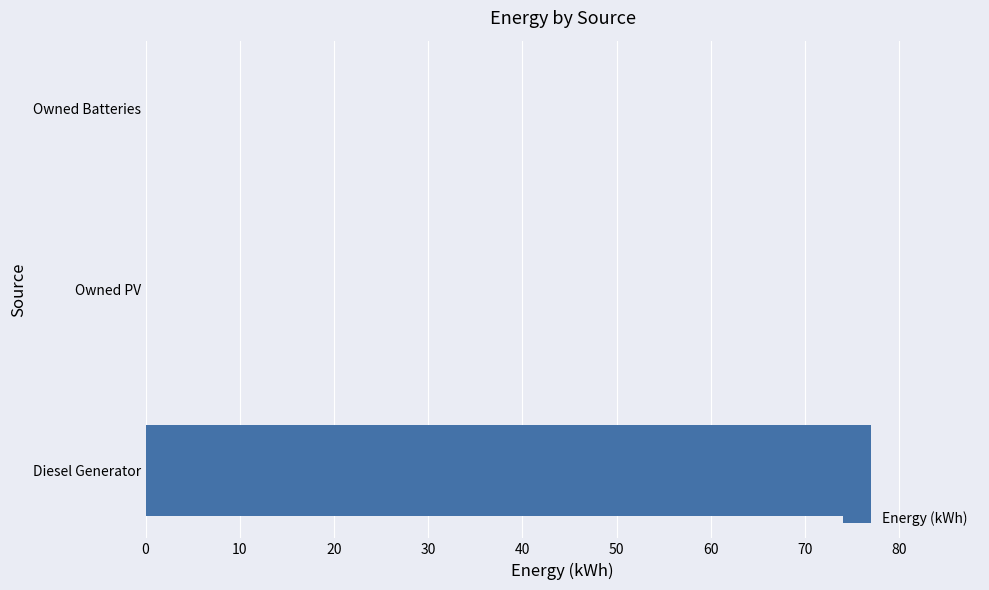

Which has a higher value, Owned Batteries or Diesel Generator?

Diesel Generator